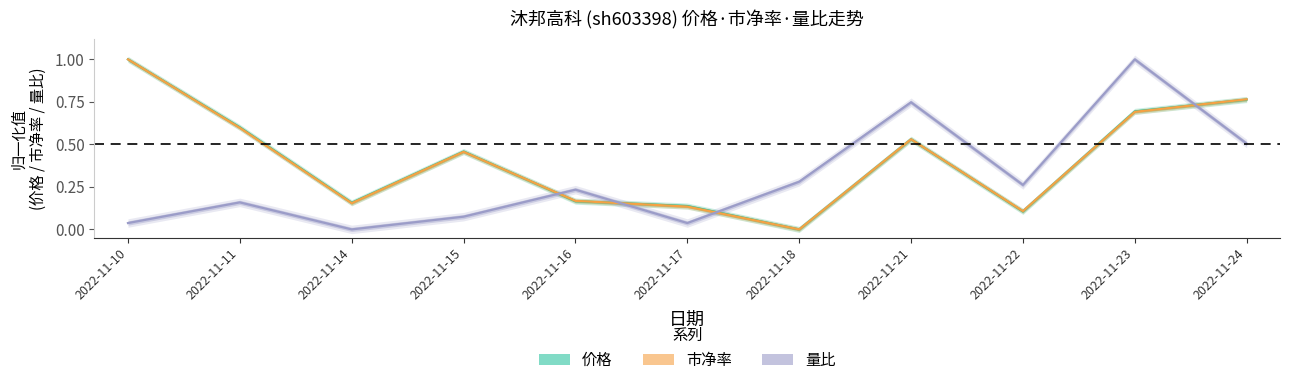

What is the sum of the 量比 values at 2022-11-23 and 2022-11-21?

1.7